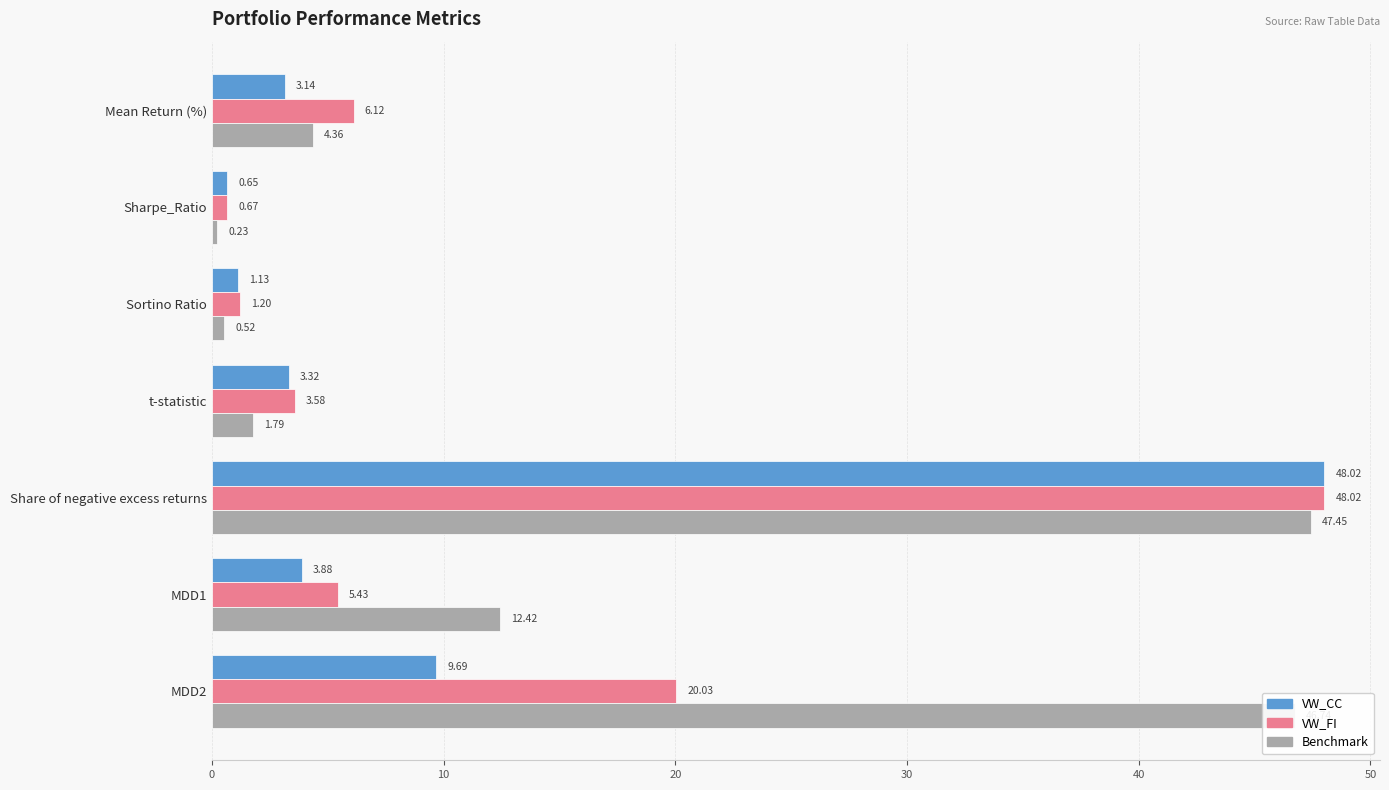

At how many categories does at least one series exceed 7?

3